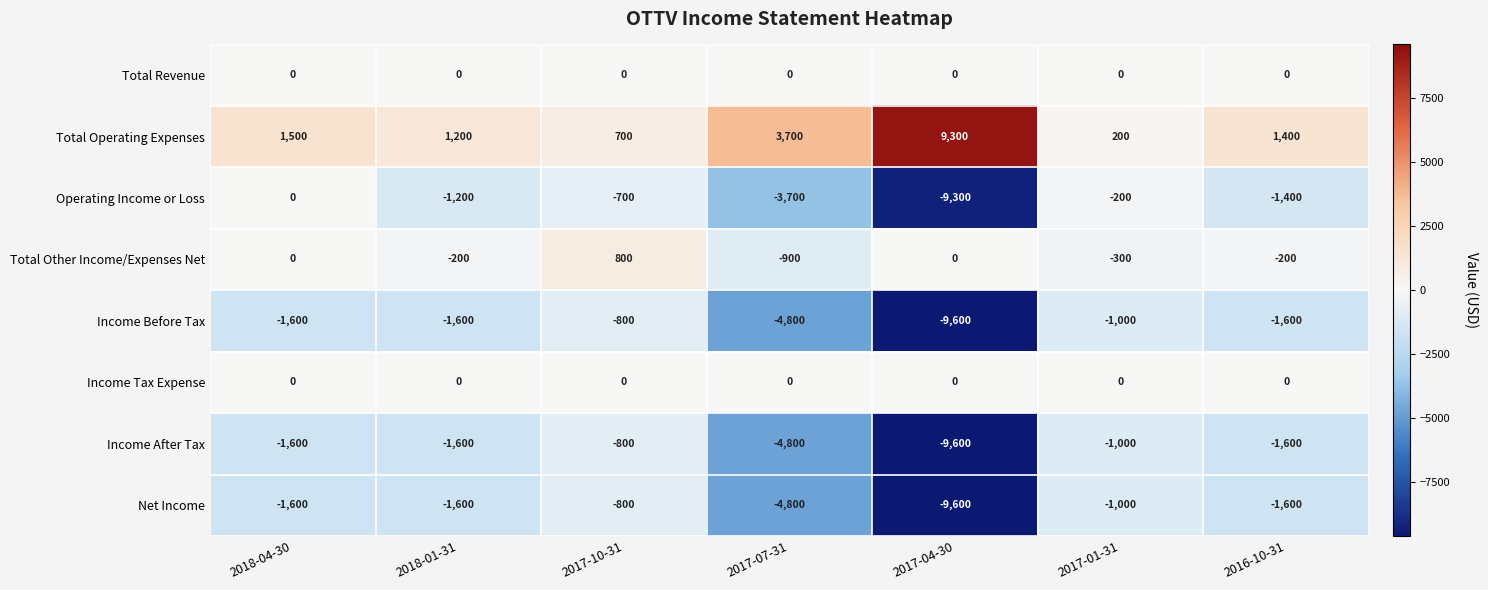

At which category does the chart reach its minimum across all series?

2017-04-30